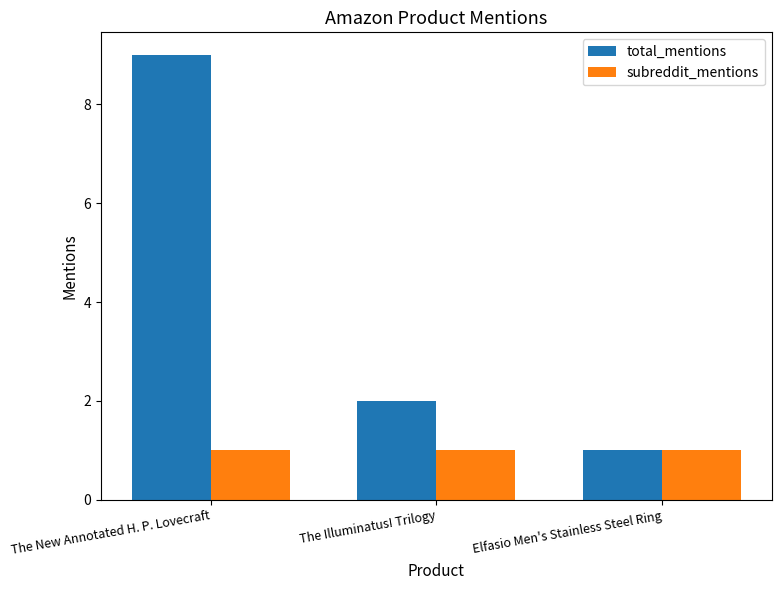

How many distinct data groups are displayed?

2